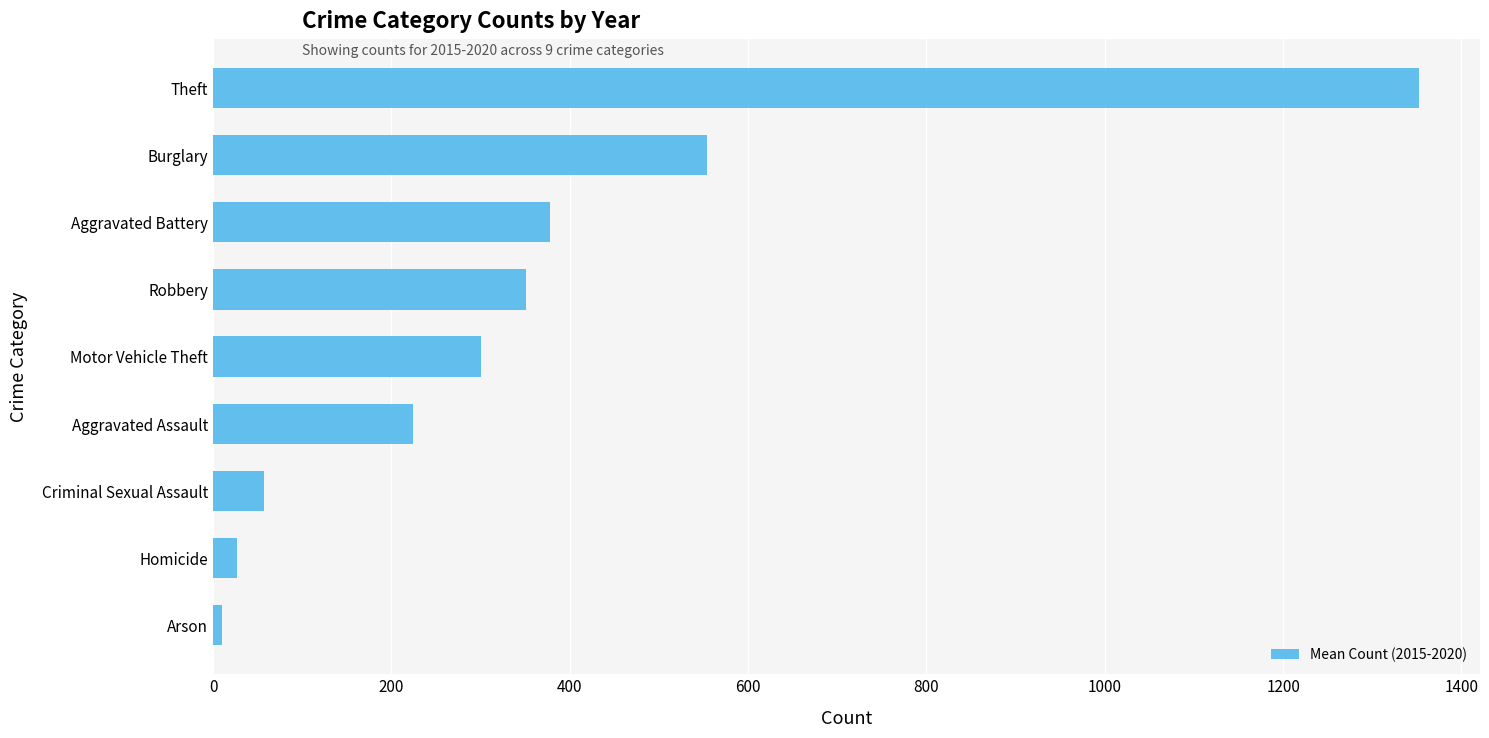

What is the change in value from Aggravated Assault to Theft?

+1128.7